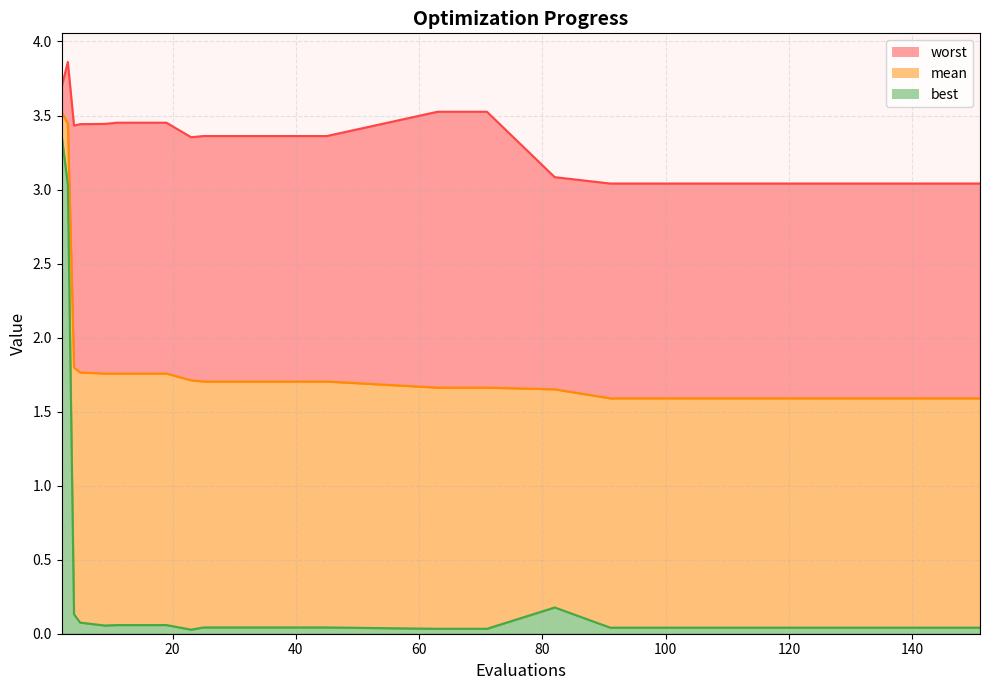

List the series in order of their peak value, highest first.

worst, mean, best